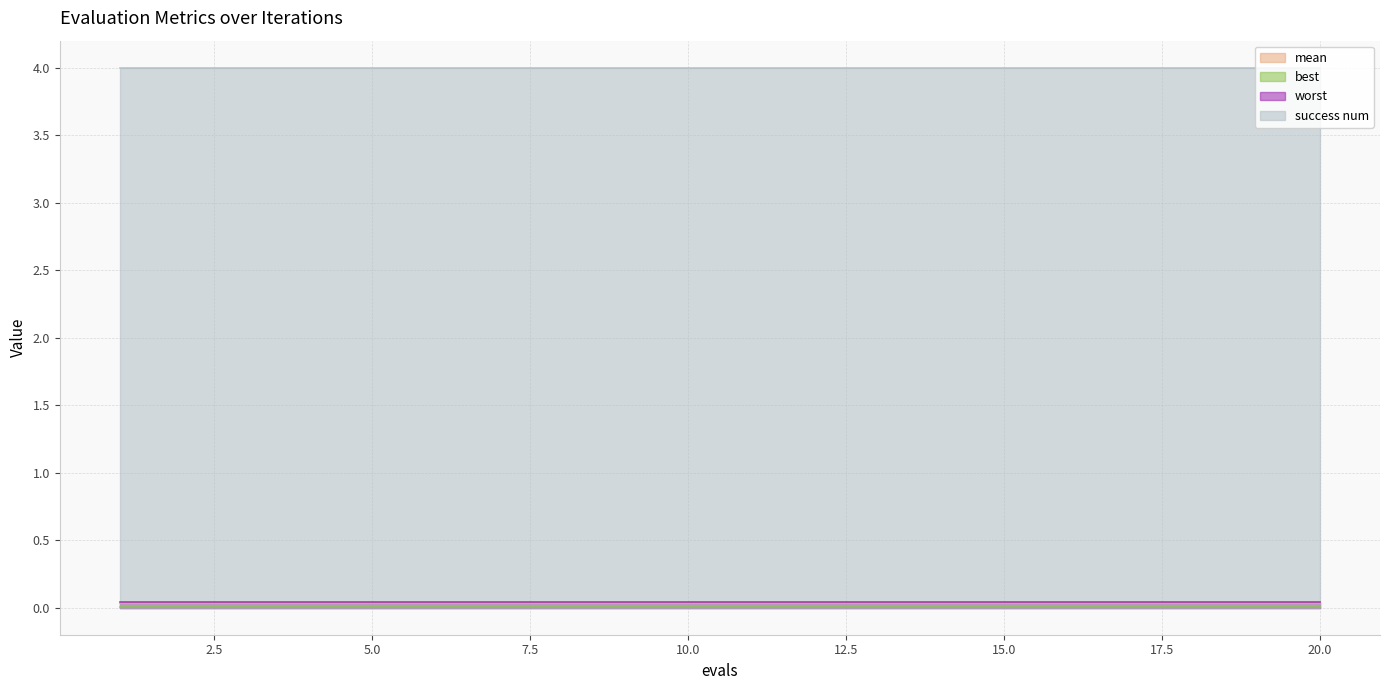

At 8, list the series in order from largest to smallest.

success num, worst, mean, best